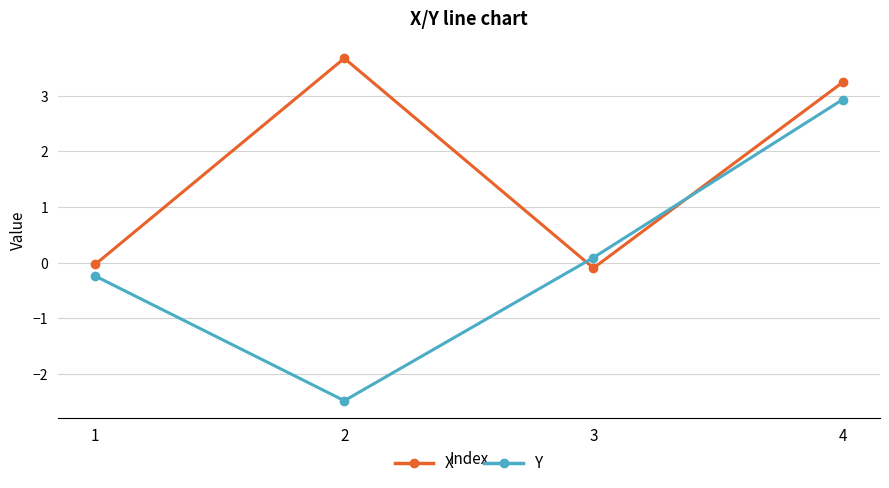

Which series has the largest total across all categories?

X